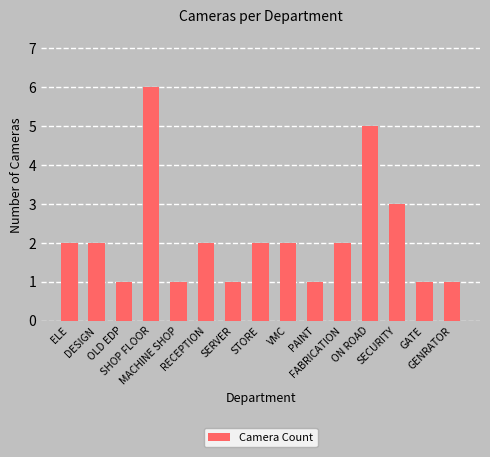

Does the chart contain stacked bars?

No